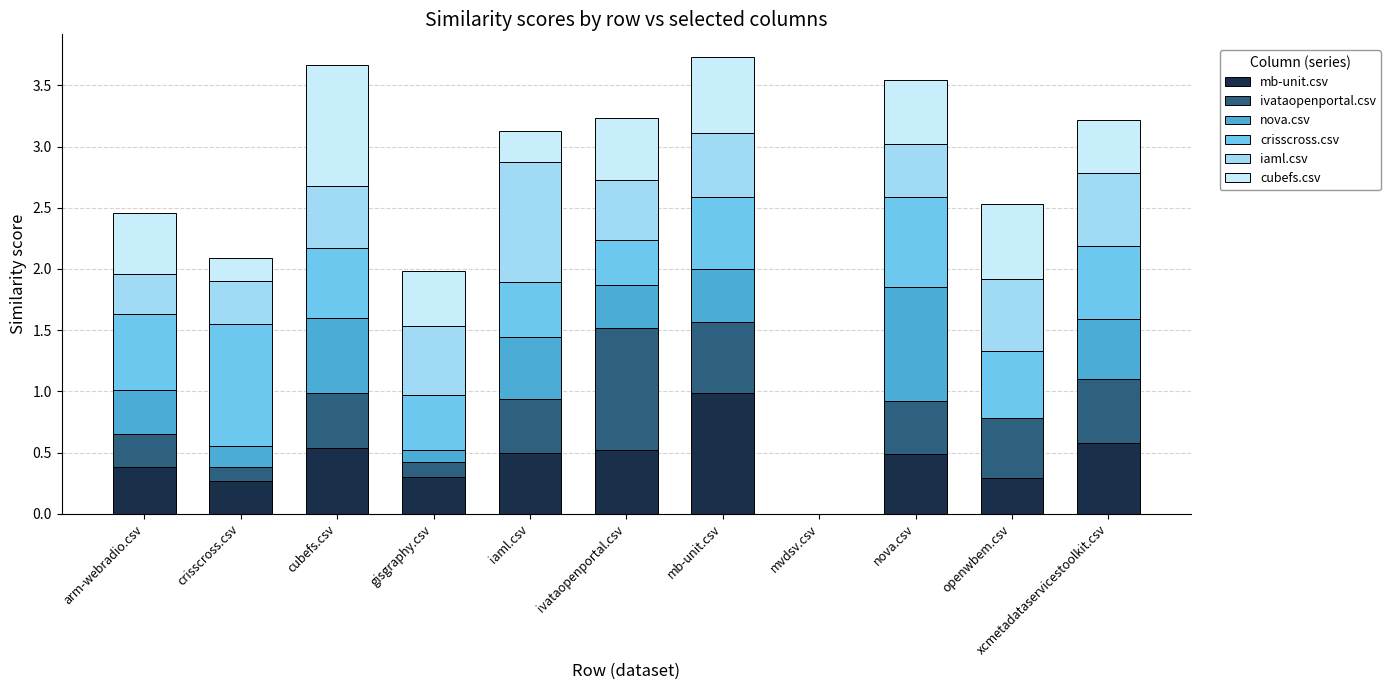

Which category has the highest value in the mb-unit.csv series?

mb-unit.csv